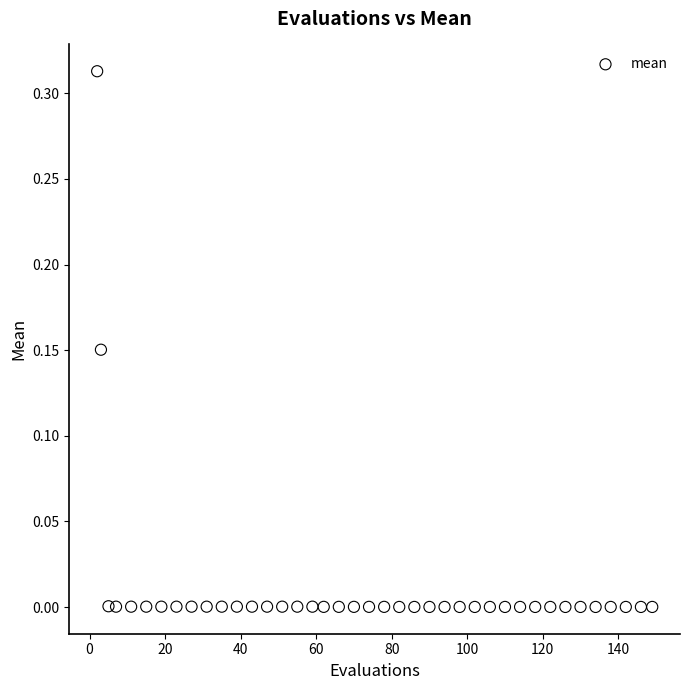

What is the range of X values (max minus min)?

147.0